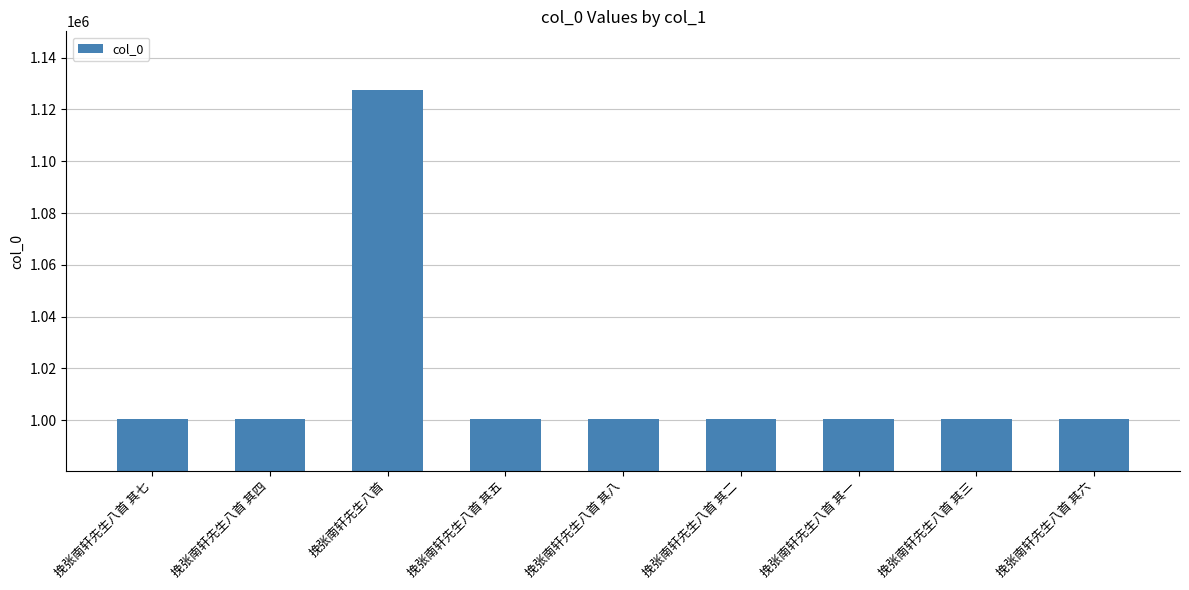

What is the change in value from 挽张南轩先生八首 其五 to 挽张南轩先生八首 其六?

-1